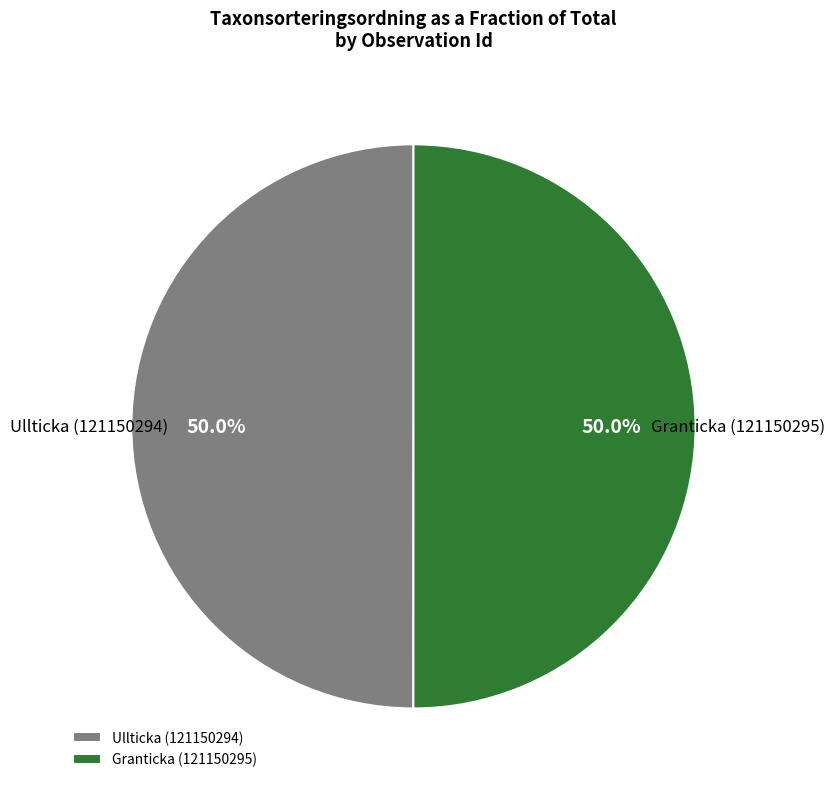

What is the ratio of the value at Ullticka (121150294) to the value at Granticka (121150295)?

1.0